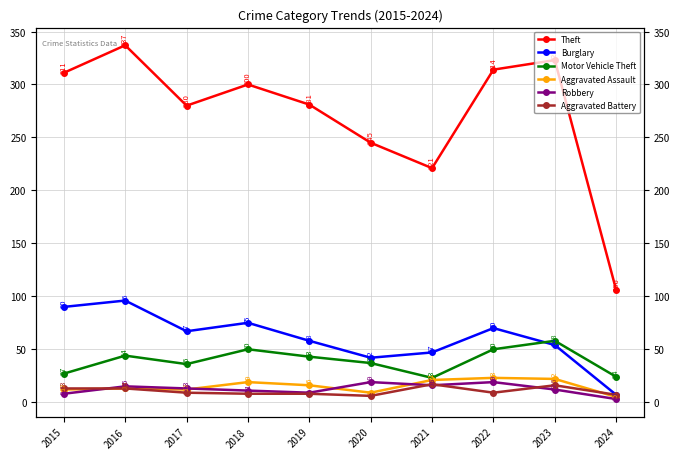

Is it true that Theft equals 105 at 2018?

False